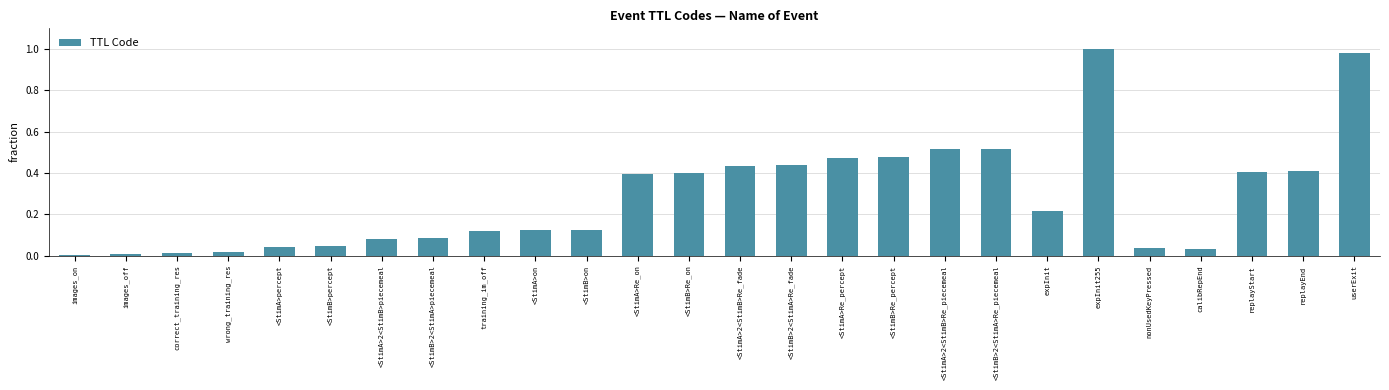

What is the label of the 21st bar from the right?

<StimB>percept